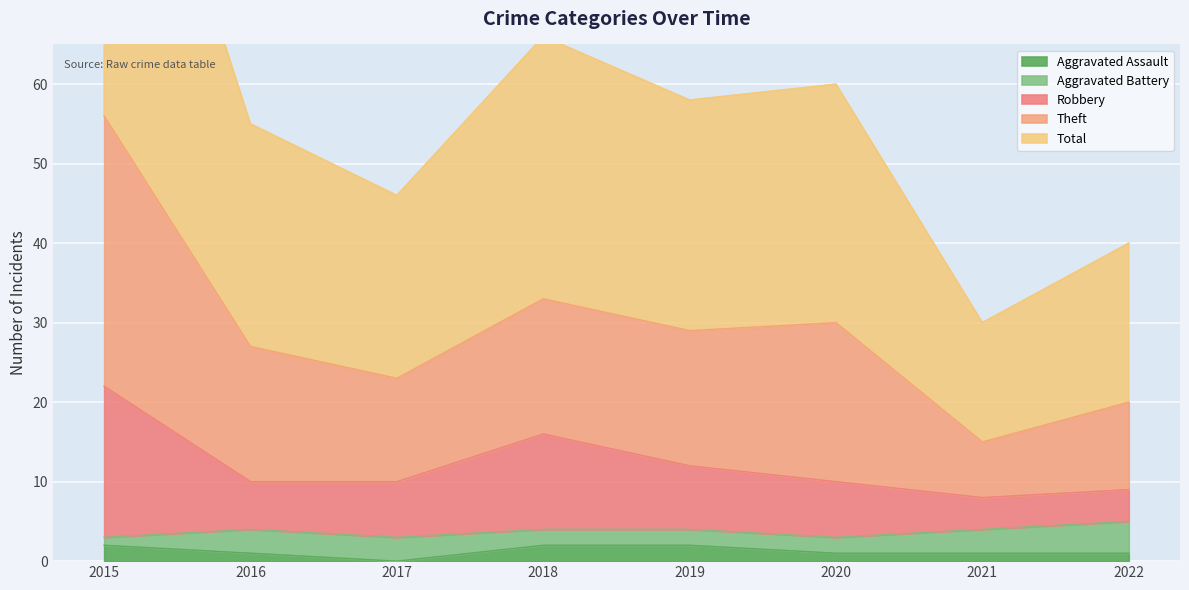

The Aggravated Assault series shows 2 at 2015. True or false?

True